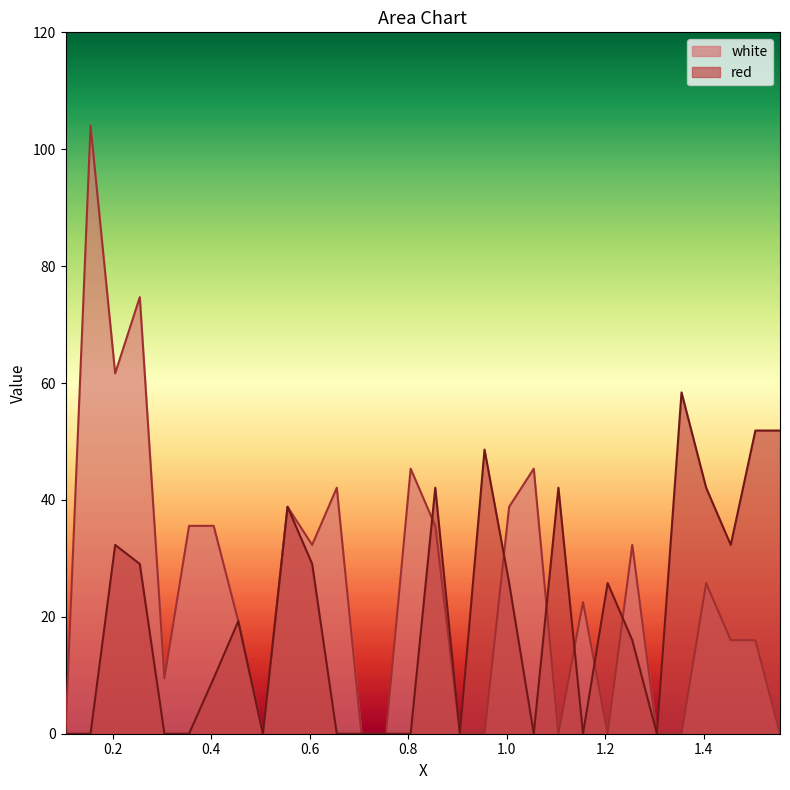

How many categories are shown in the chart?

30